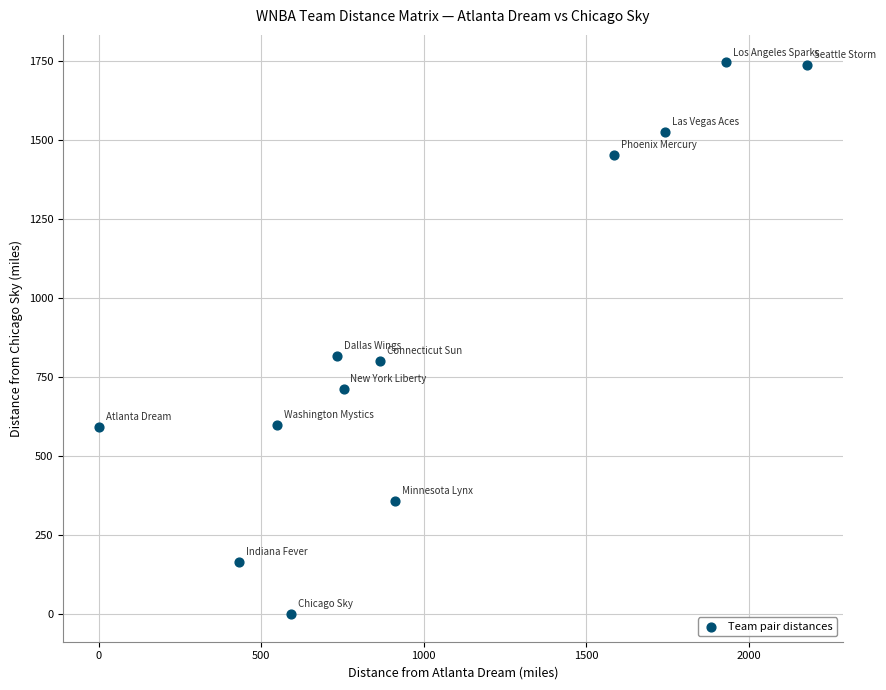

What is the range of Y values (max minus min)?

1744.0